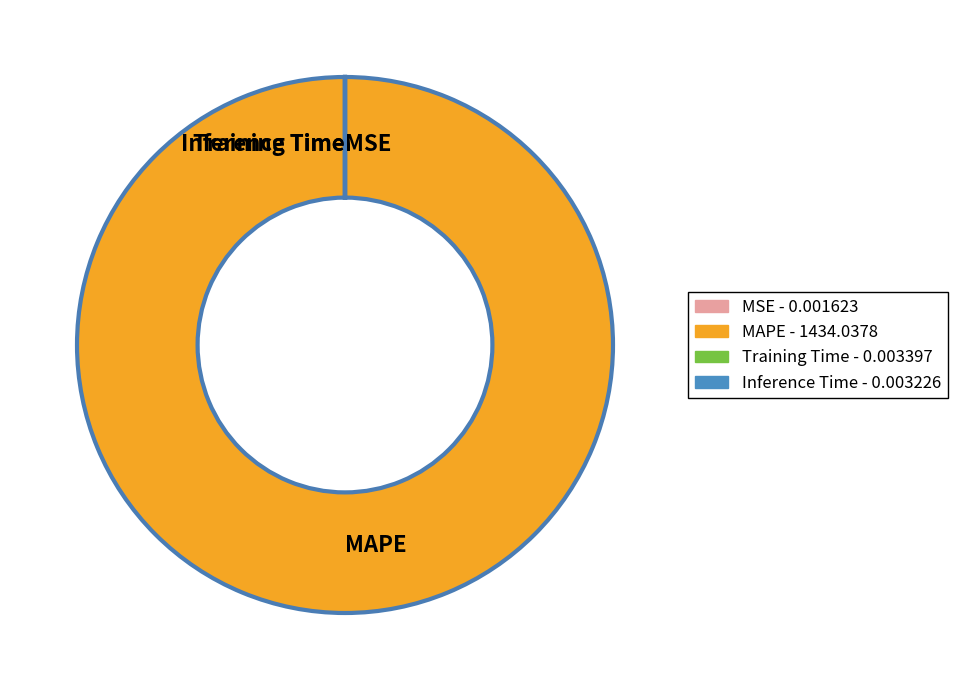

What is the largest slice in the pie chart?

MAPE